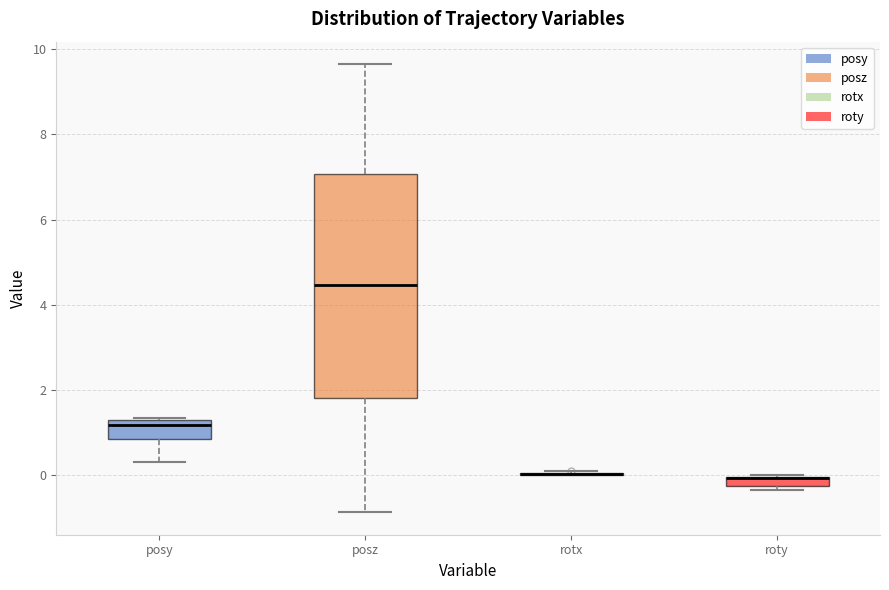

Comparing the boxes themselves (not the whiskers), which one is the tallest?

posz